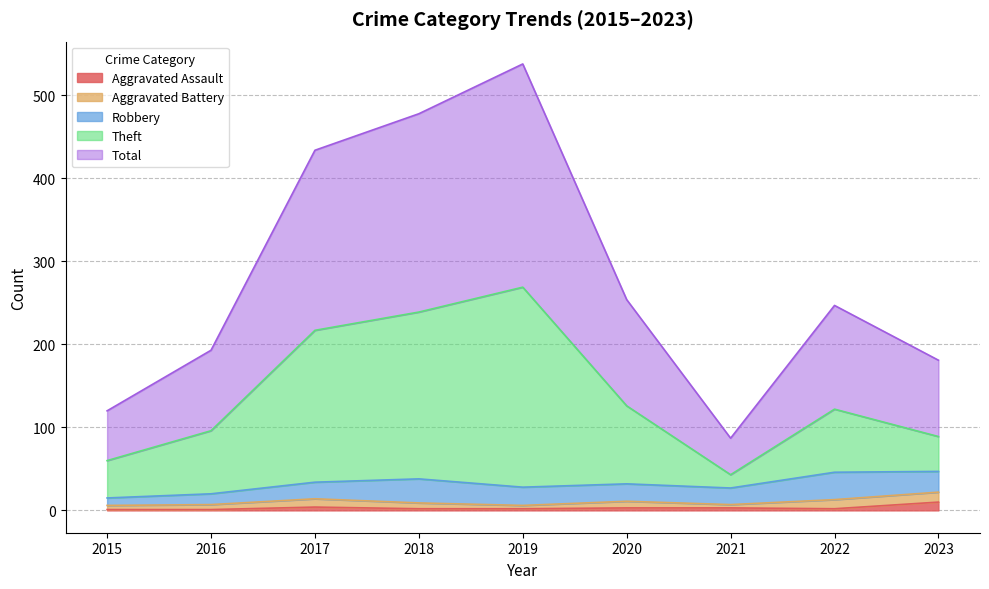

Which series has the largest range (max minus min)?

Total